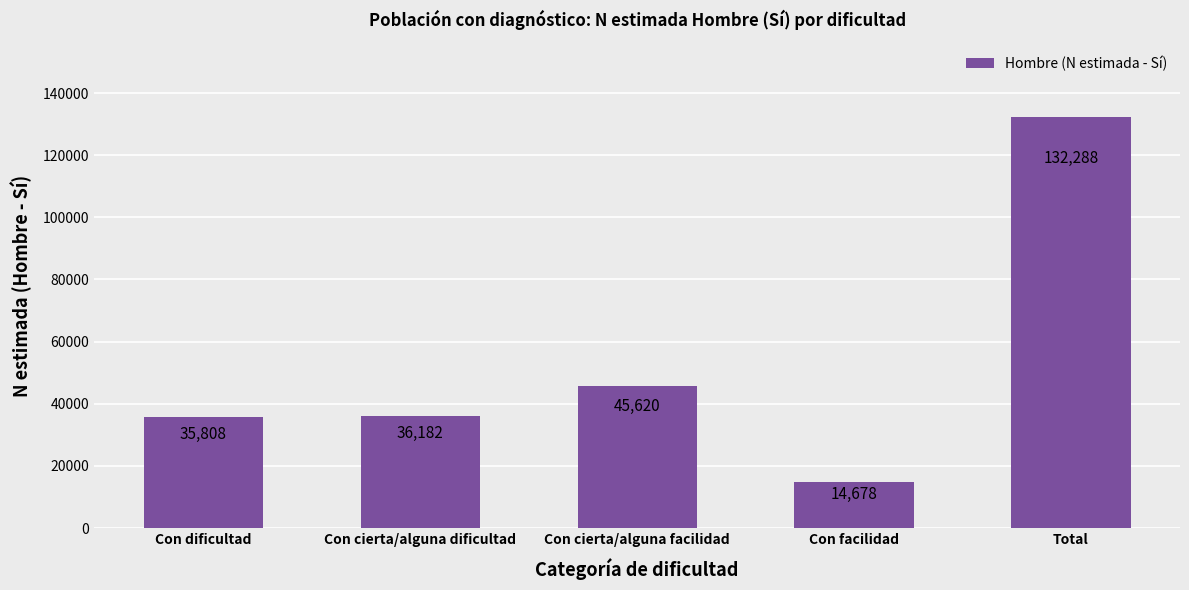

What is the ratio of the value at Total to the value at Con cierta/alguna dificultad?

3.7